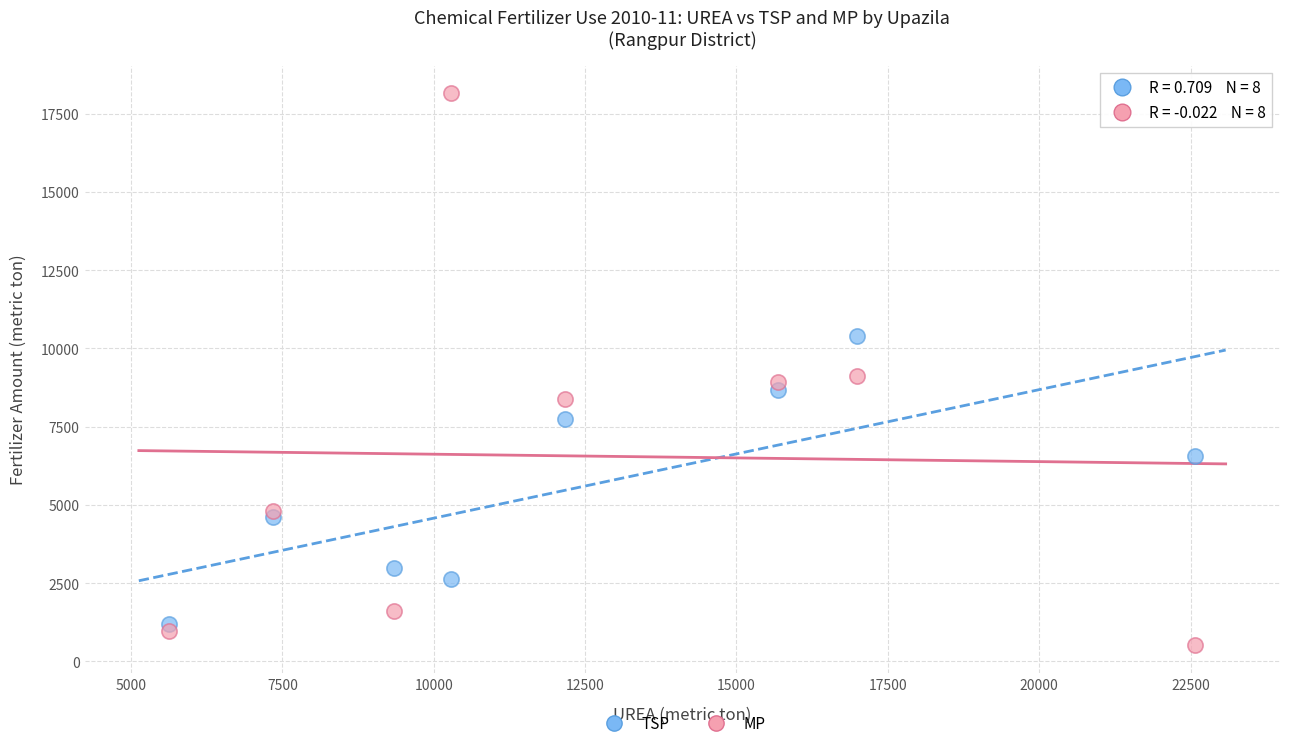

Across all series, what Y value is closest to 9340?

9130